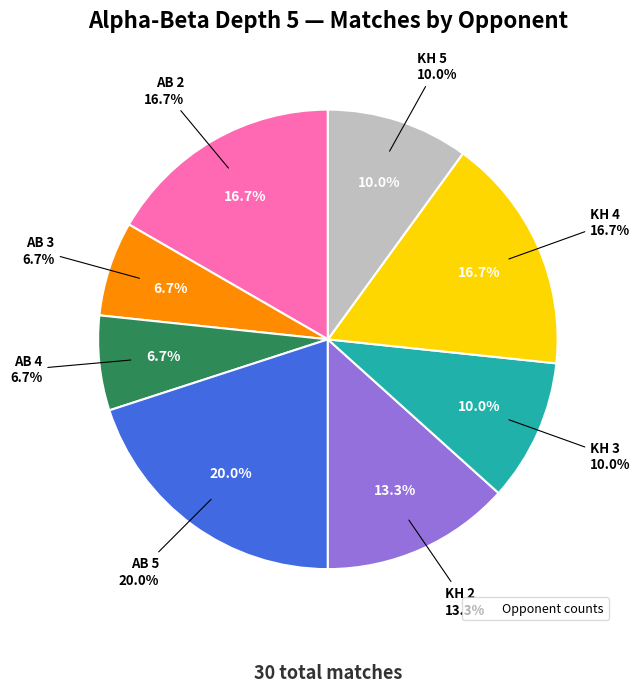

Does KH 2 represent more than half of the total?

No